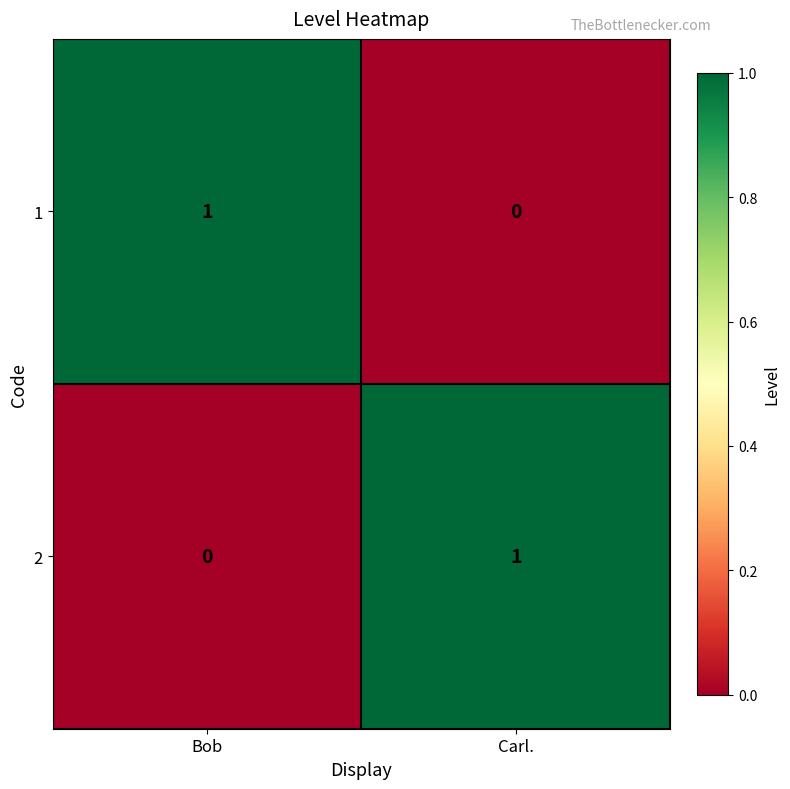

Reading left to right, transcribe all the data shown in this chart.

1: 1	0
2: 0	1